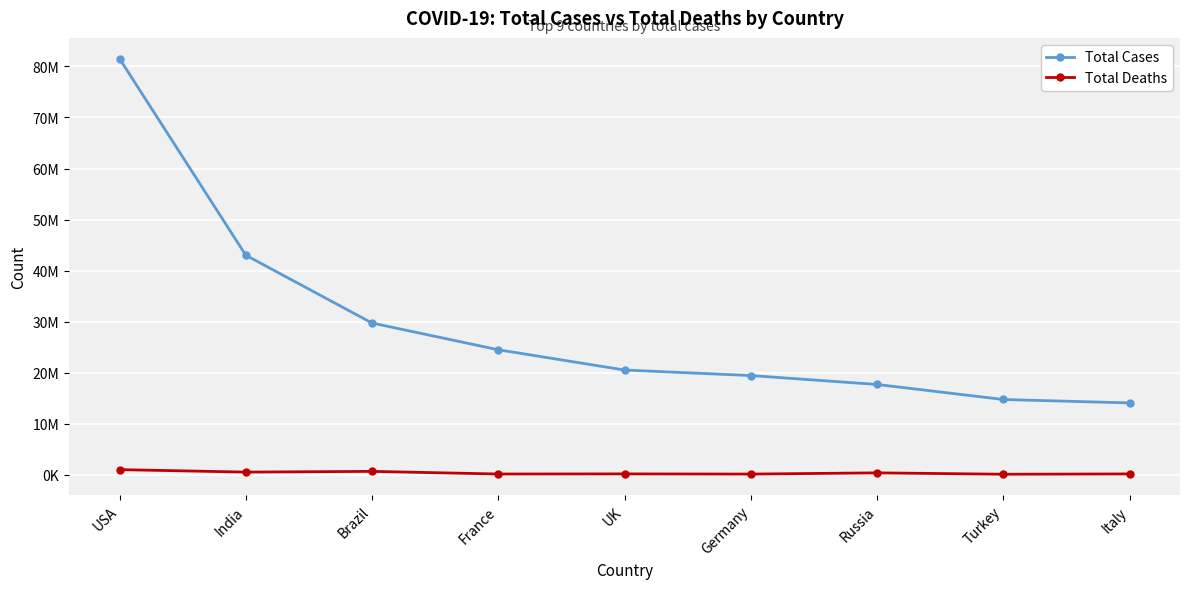

Rank the series by their average value, from lowest to highest.

Total Deaths, Total Cases